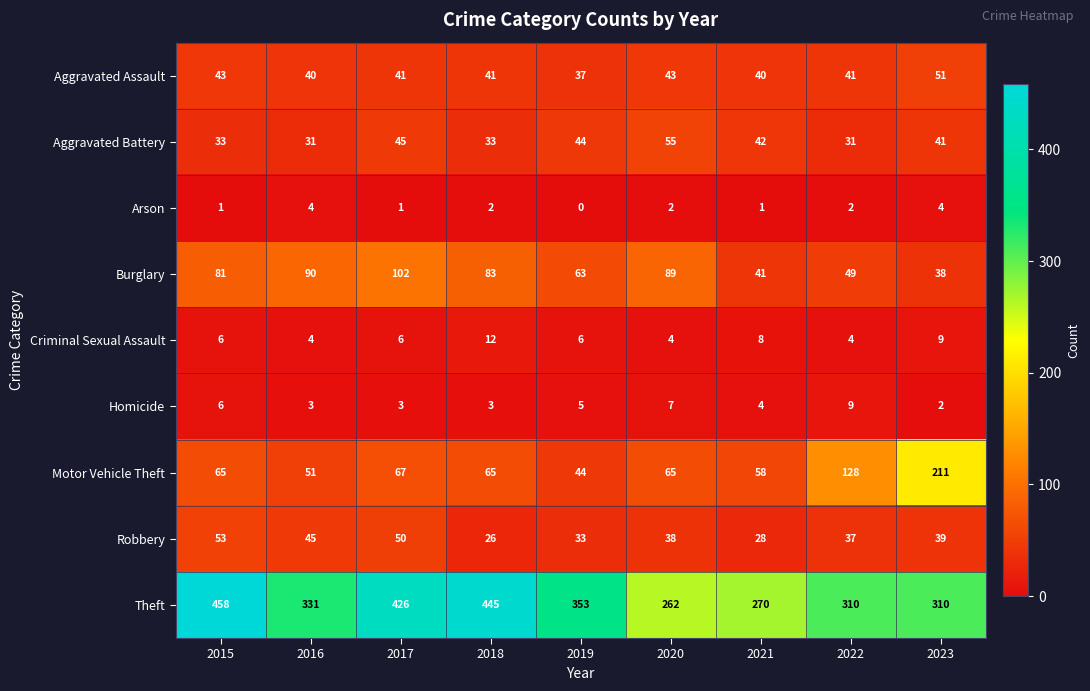

What is the maximum value shown in the chart?

458